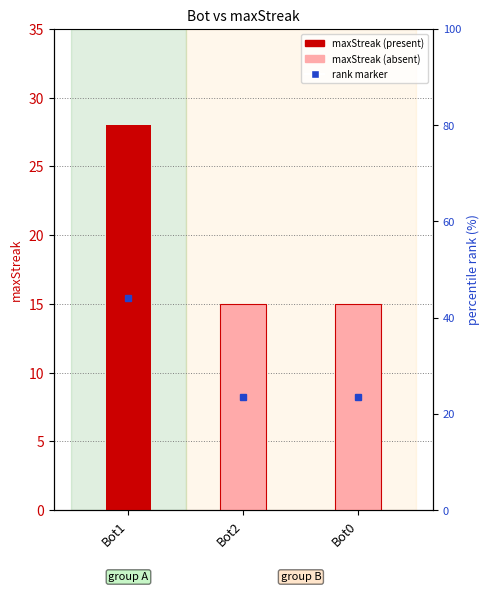

List the labels in order of value, smallest first.

Bot2, Bot0, Bot1